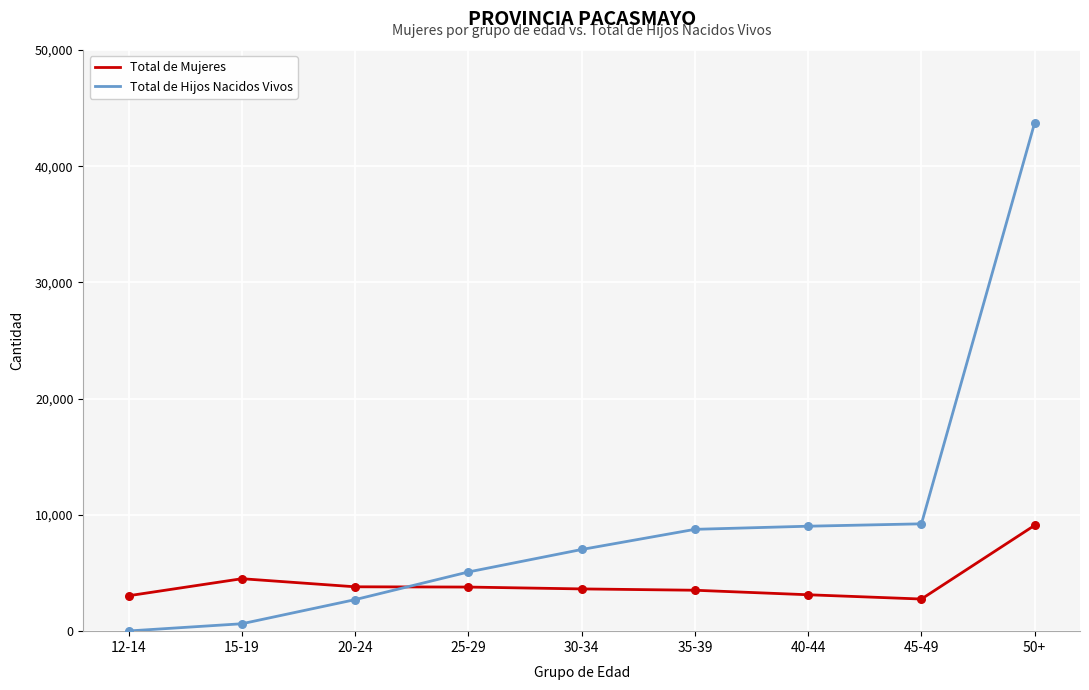

What is the total value across all series at 45-49?

12000